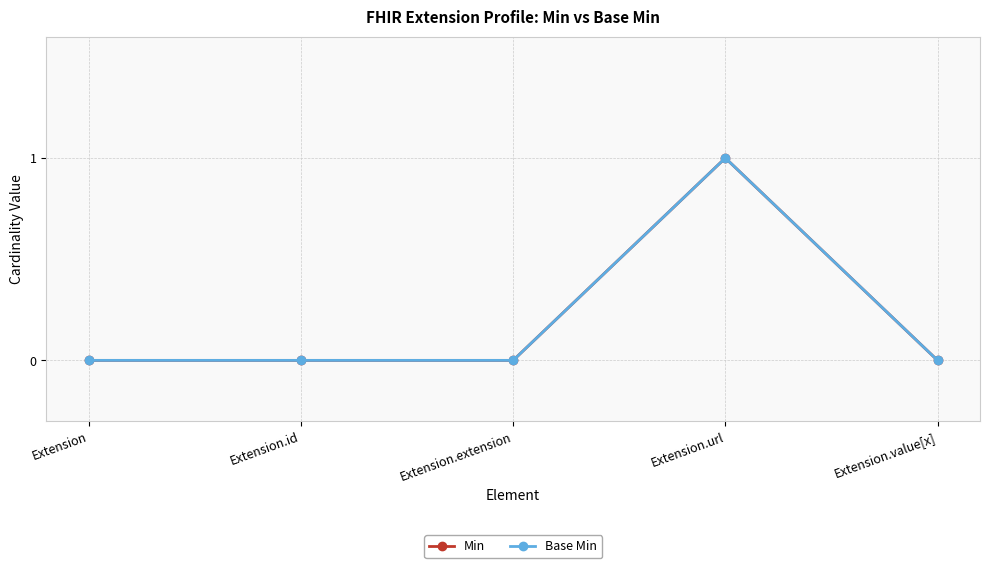

How many Min values are between 0 and 1?

5